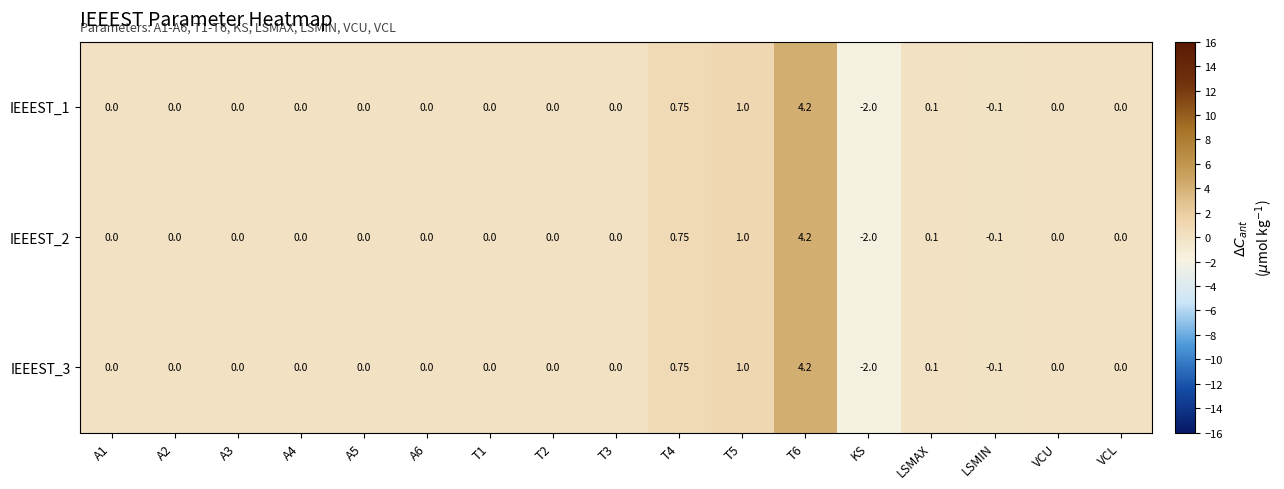

How many distinct data groups are displayed?

3